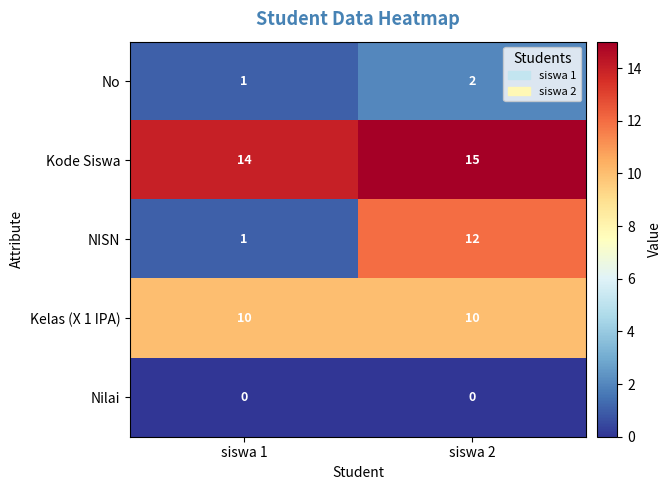

What is the maximum value shown in the chart?

15